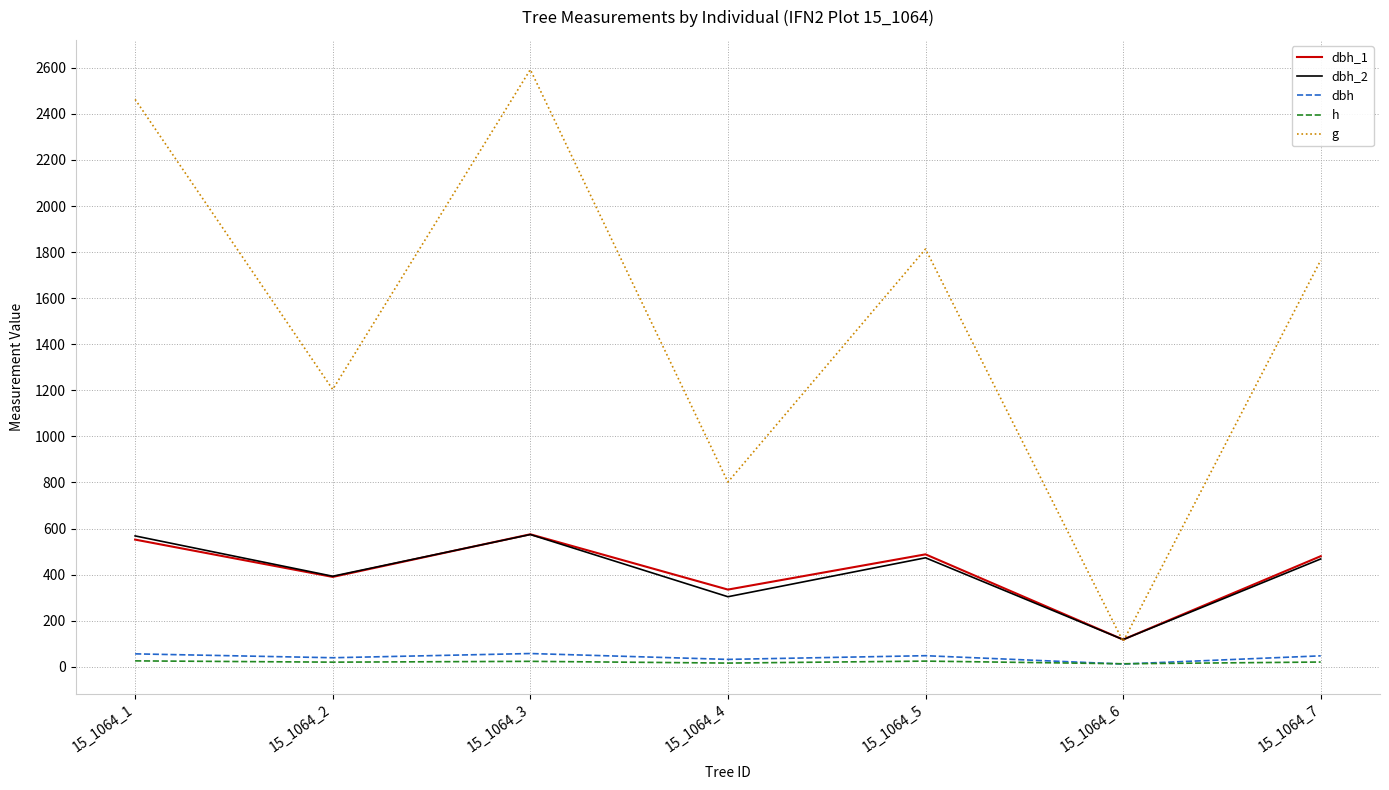

True or false: dbh and g cross at least once.

False